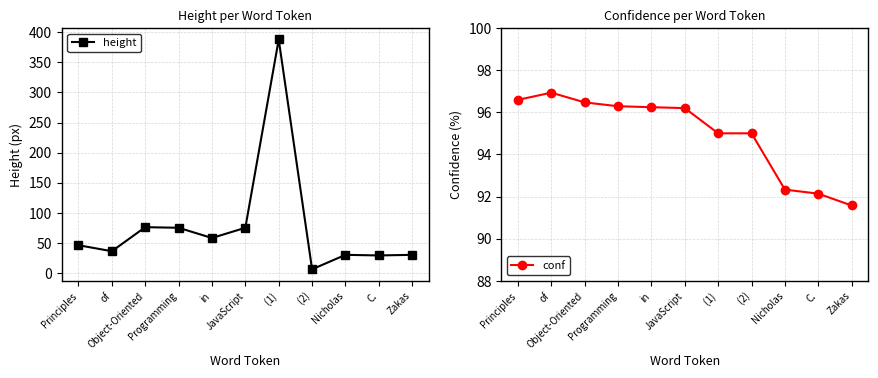

Rank the series by their maximum value, from highest to lowest.

height, conf